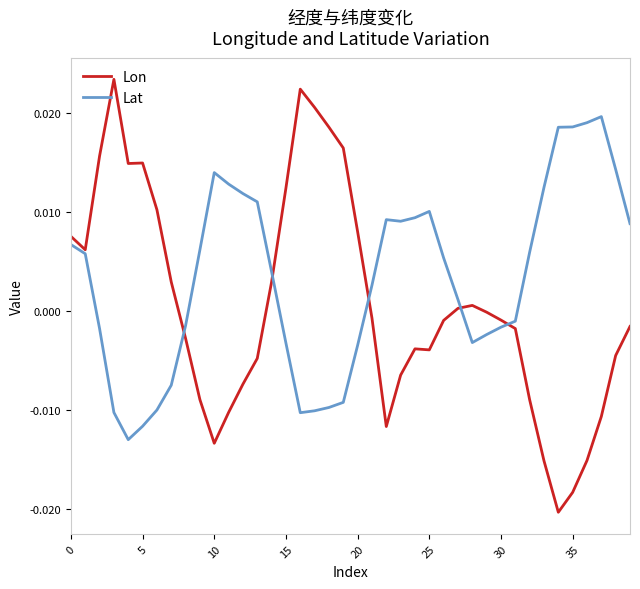

Which series has the largest total across all categories?

Lat